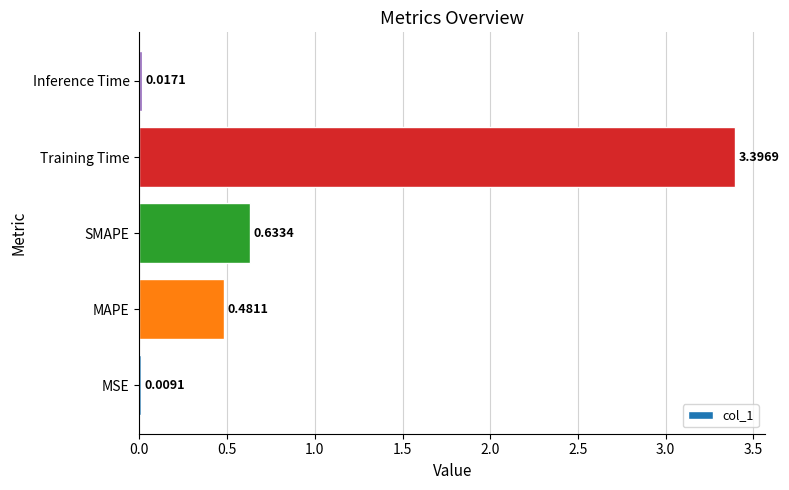

What is the change in value from SMAPE to Inference Time?

-0.6